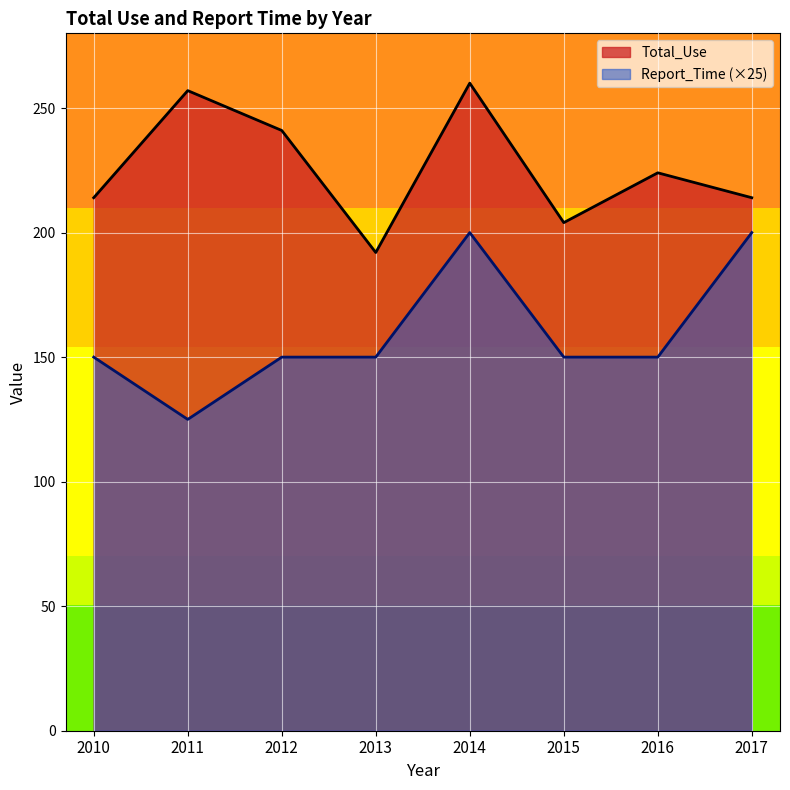

What is the difference between the maximum and minimum values in the Report_Time series?

75